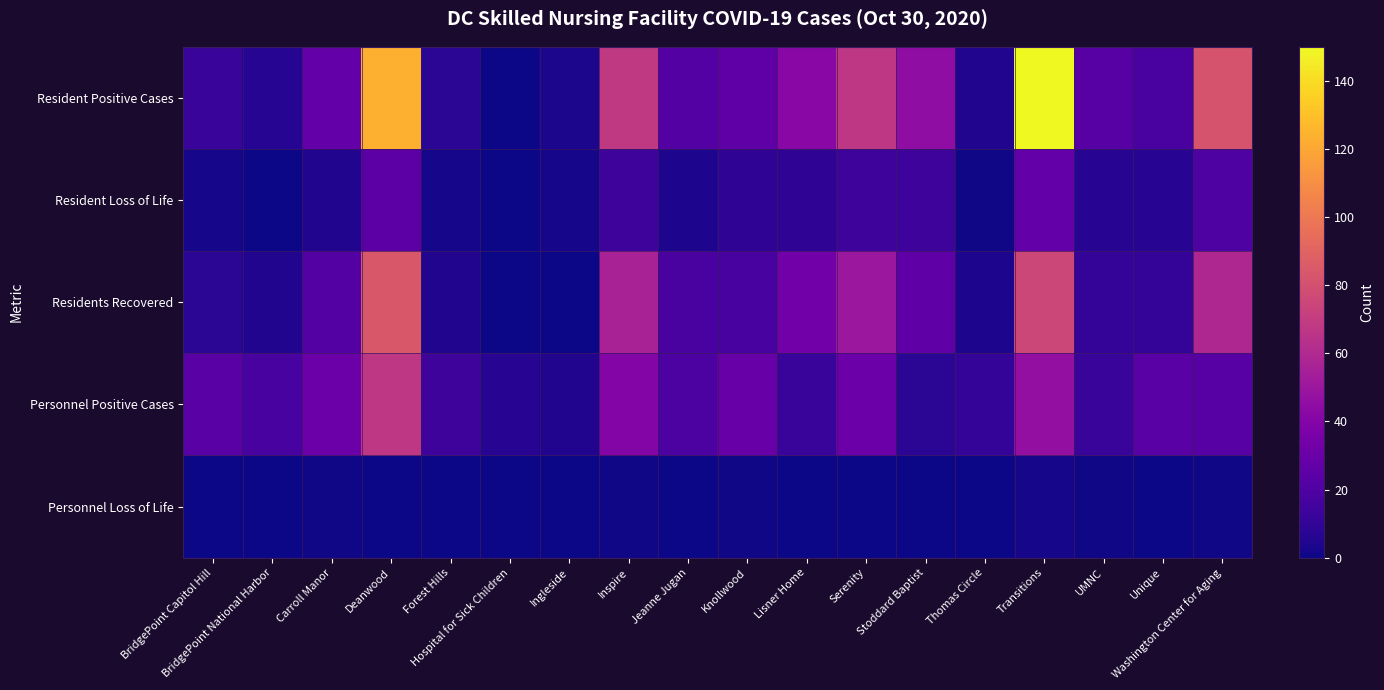

Which has a higher value, Inspire or Knollwood?

Inspire